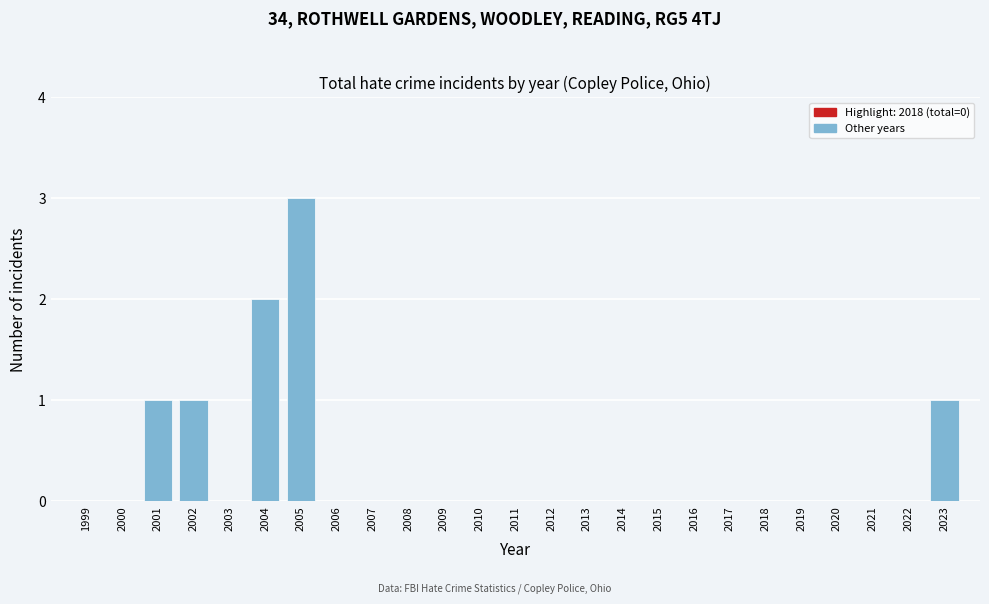

Reading left to right, extract all data points from this chart.

1999=0	2000=0	2001=1	2002=1	2003=0	2004=2	2005=3	2006=0	2007=0	2008=0	2009=0	2010=0	2011=0	2012=0	2013=0	2014=0	2015=0	2016=0	2017=0	2018=0	2019=0	2020=0	2021=0	2022=0	2023=1